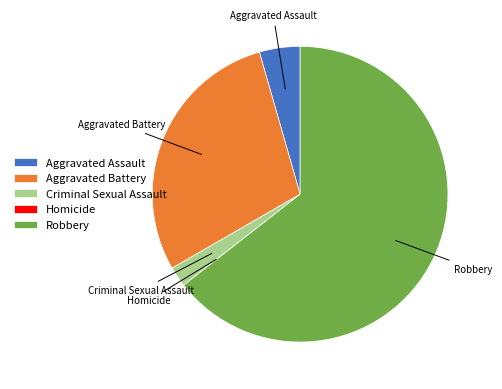

The Aggravated Battery slice represents 29% of the pie. True or false?

True